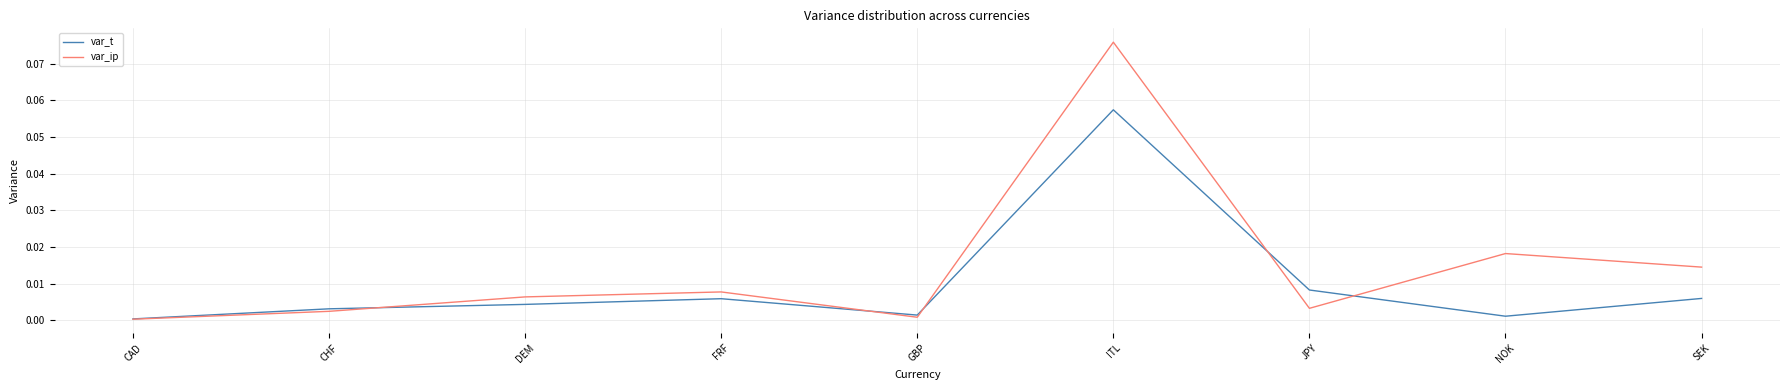

What are all the series names shown in the legend?

var_t, var_ip